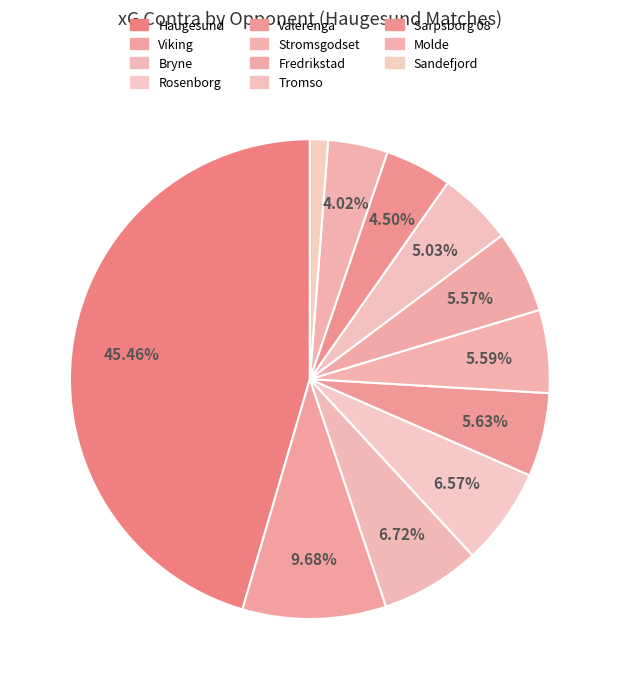

Count the number of slices in the pie.

11